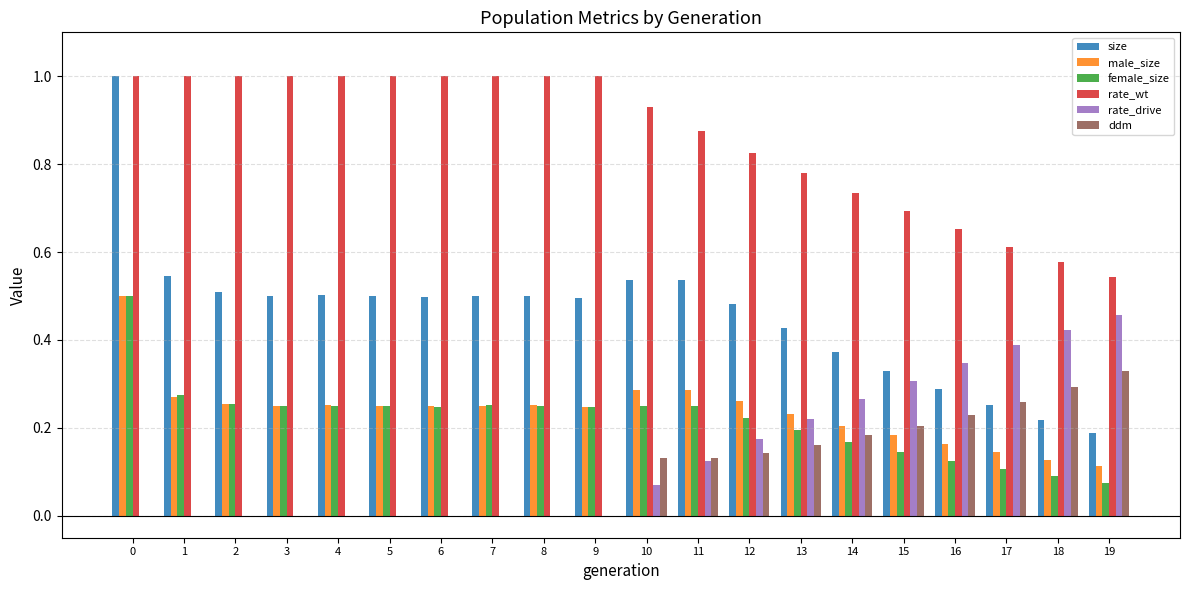

Is it true that male_size equals 0.2 at 5?

True